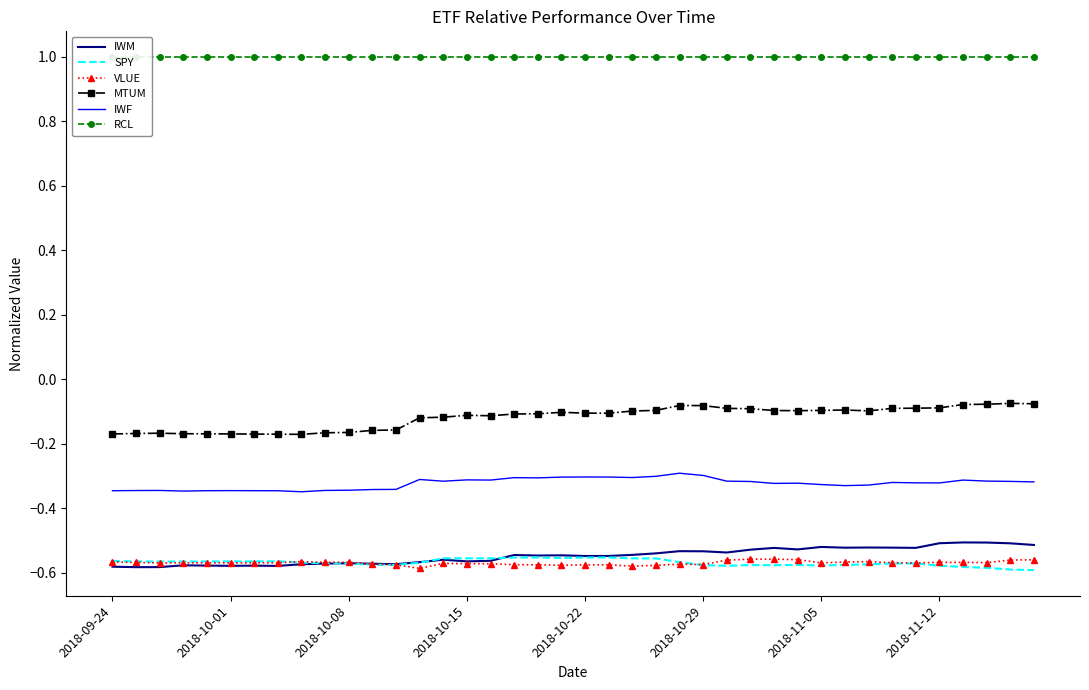

List the series in order of their peak value, highest first.

RCL, MTUM, IWF, IWM, SPY, VLUE